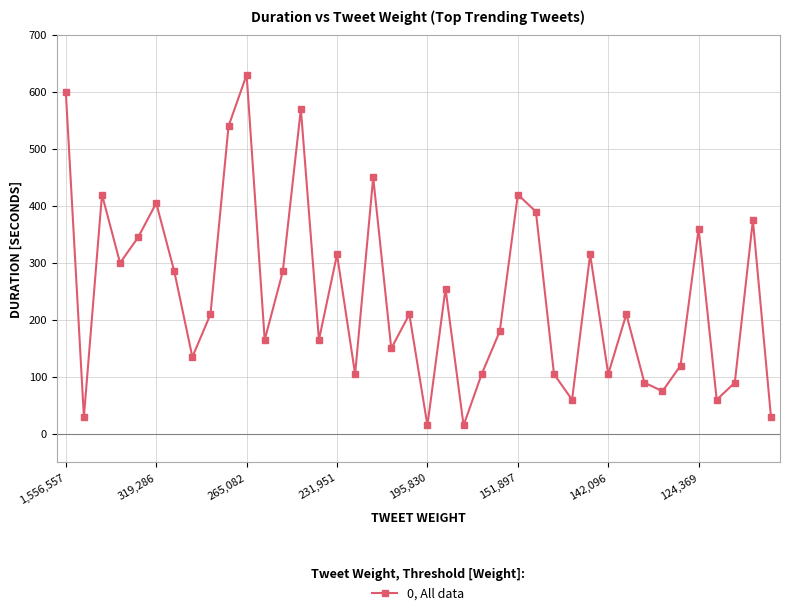

True or false: the data has more than 1 interior local peaks.

True